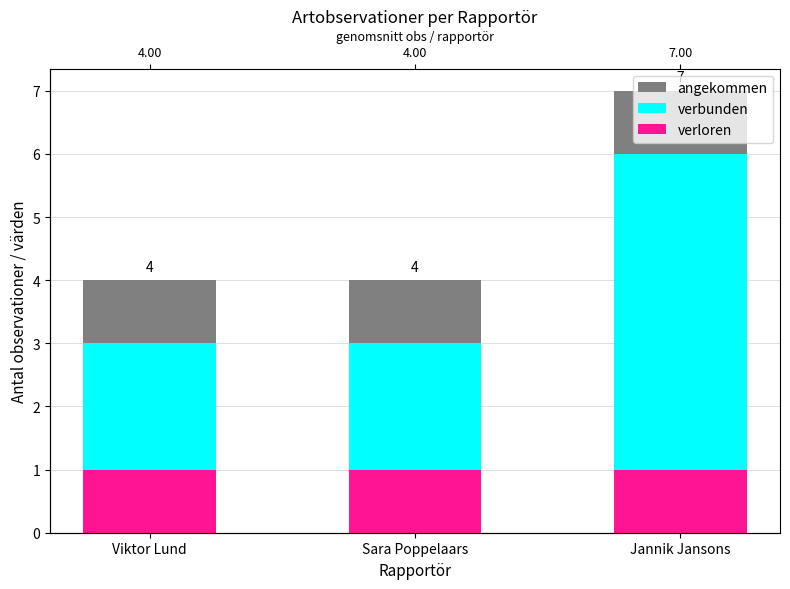

What is the label of the 1st bar from the left?

Viktor Lund